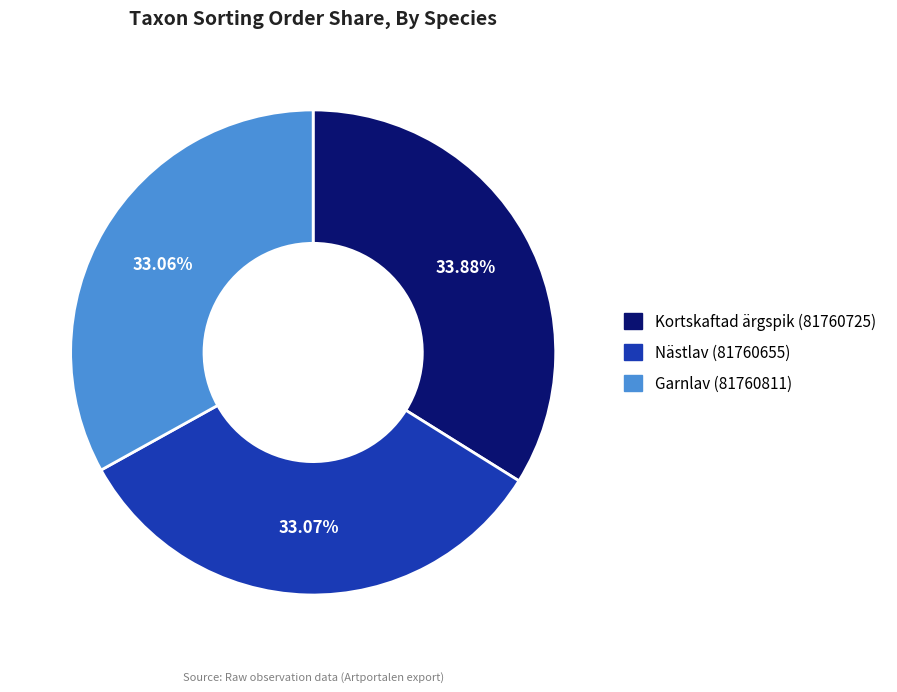

What portion of the pie excludes Kortskaftad ärgspik (81760725)?

66.1%